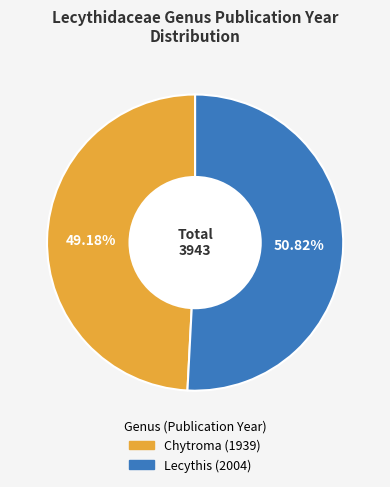

Is Lecythis the majority of the pie?

Yes